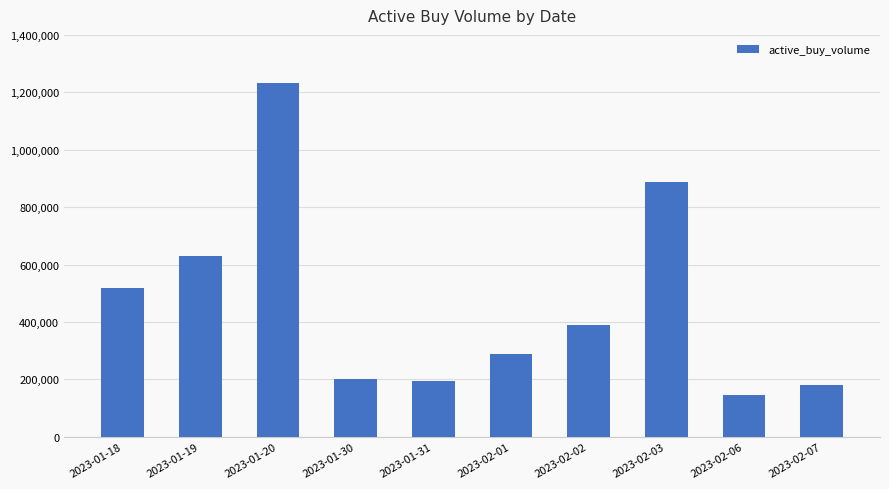

Reading left to right, transcribe all the data shown in this chart.

2023-01-18=517797	2023-01-19=631160	2023-01-20=1231540	2023-01-30=203200	2023-01-31=195230	2023-02-01=287230	2023-02-02=389700	2023-02-03=887000	2023-02-06=144500	2023-02-07=179743